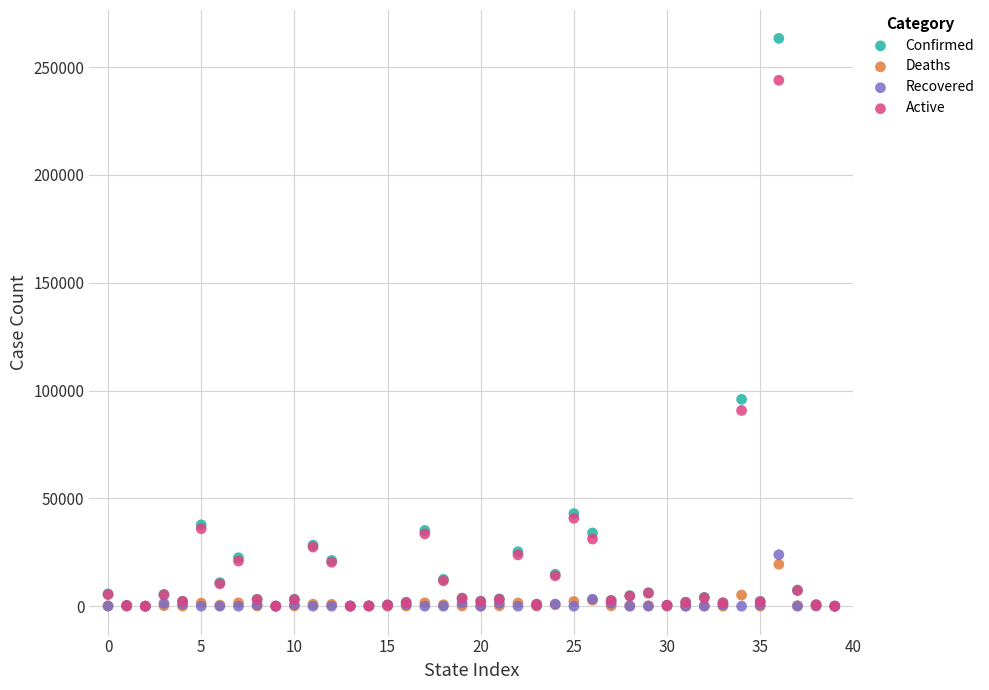

Which series reaches the maximum Y coordinate?

Confirmed